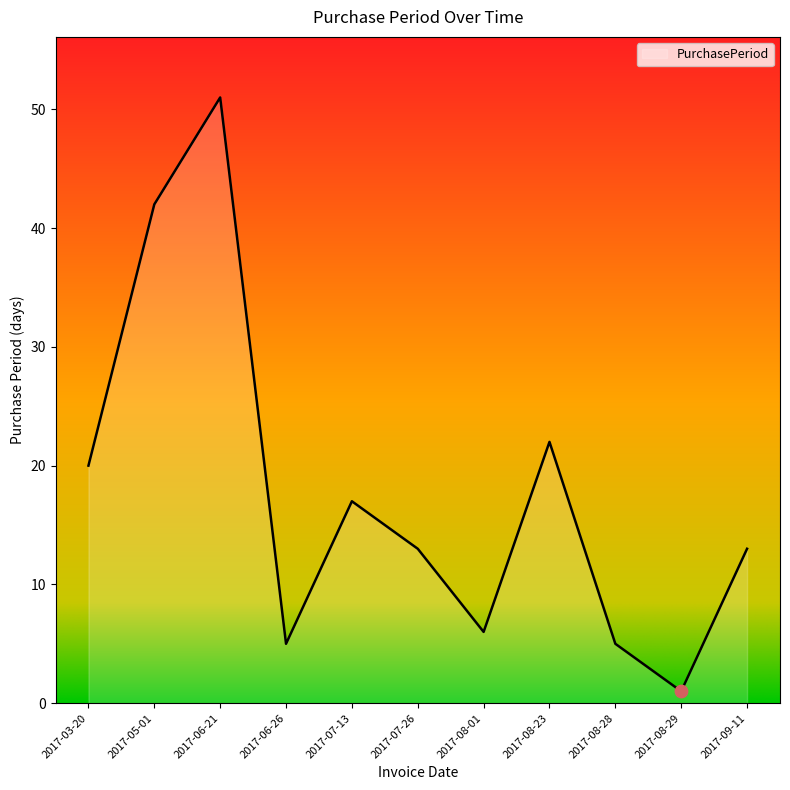

Approximately how many times larger is the value at 2017-03-20 compared to 2017-08-29?

20.0